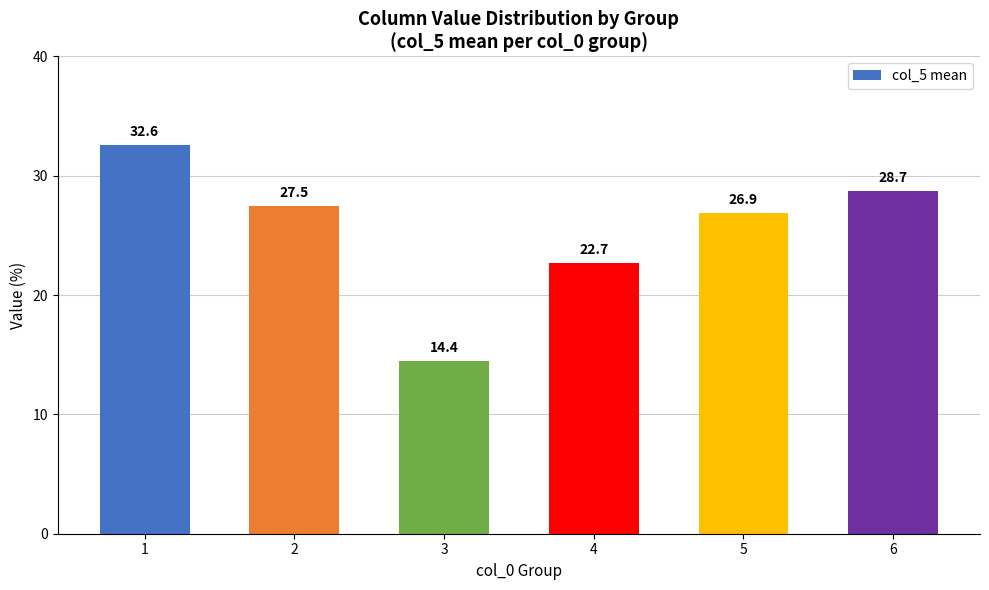

List the labels in order of value, smallest first.

3, 4, 5, 2, 6, 1